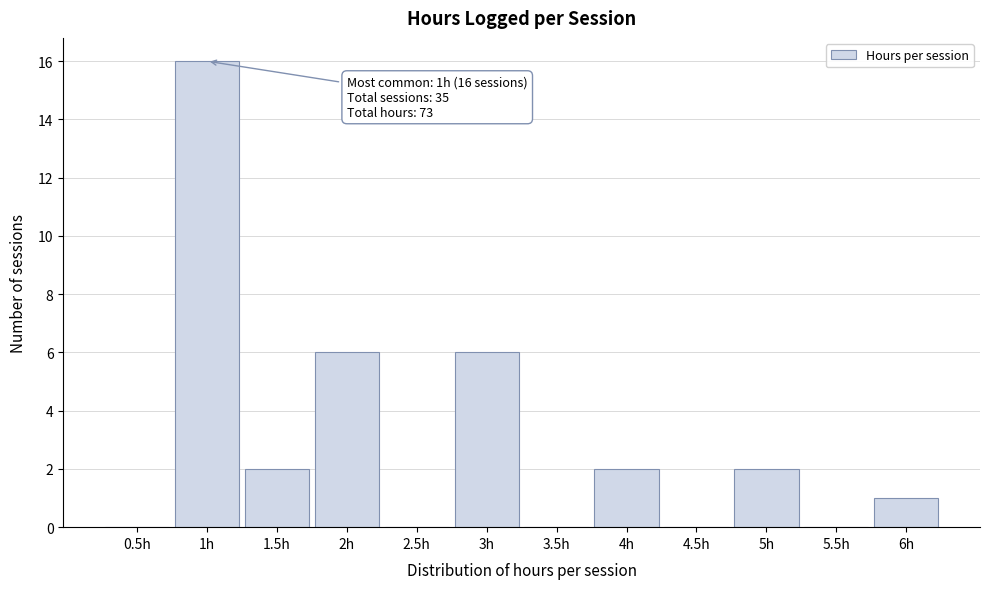

Reading left to right, list all the values displayed in this chart.

0.5h=0	1h=16	1.5h=2	2h=6	2.5h=0	3h=6	3.5h=0	4h=2	4.5h=0	5h=2	5.5h=0	6h=1